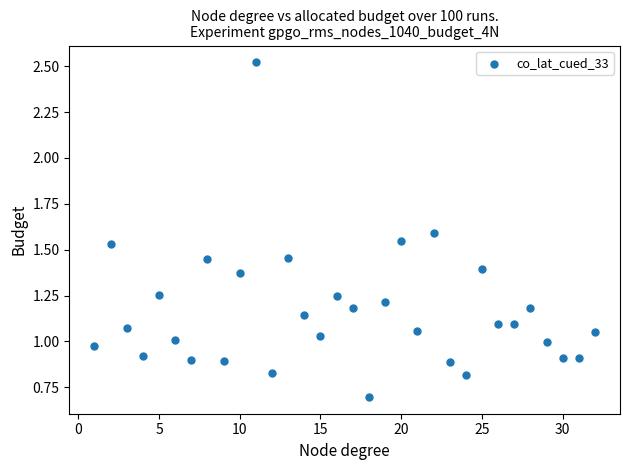

What is the range of X values (max minus min)?

31.0